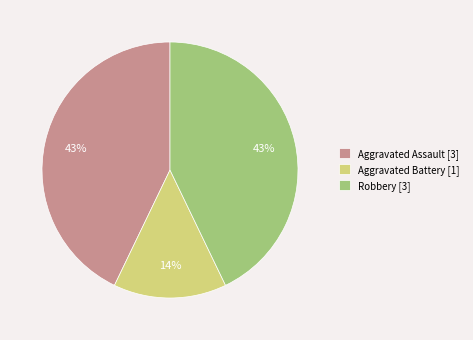

The Robbery [3] slice represents 43% of the pie. True or false?

True